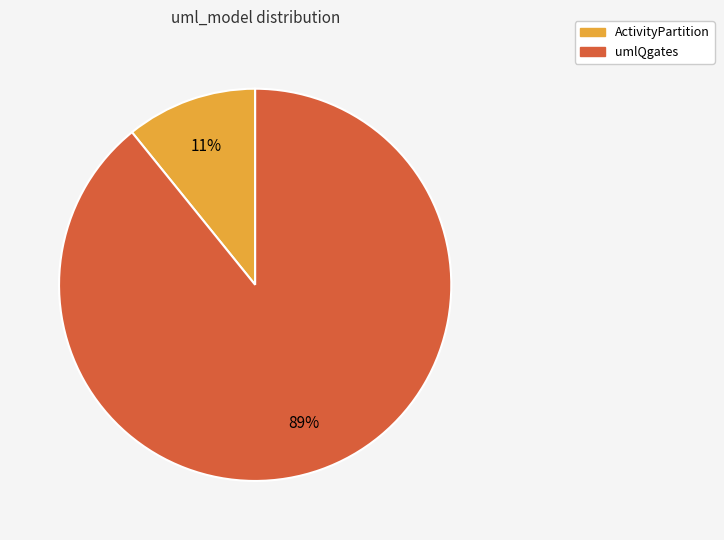

Is it true that ActivityPartition is 11% of the pie?

True